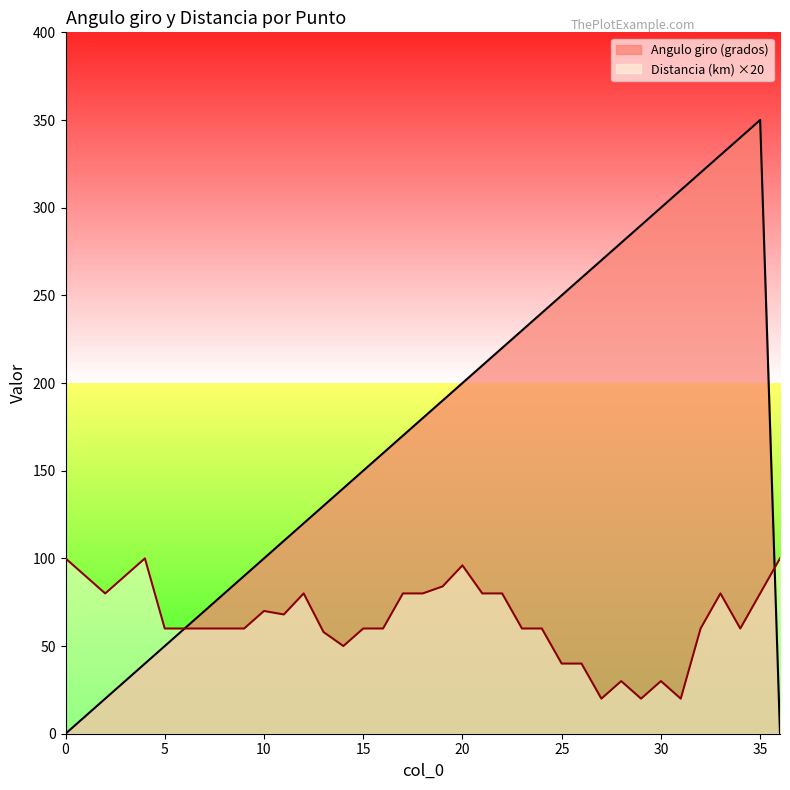

Rank the series by their average value, from lowest to highest.

Distancia (km) ×20, Angulo giro (grados)